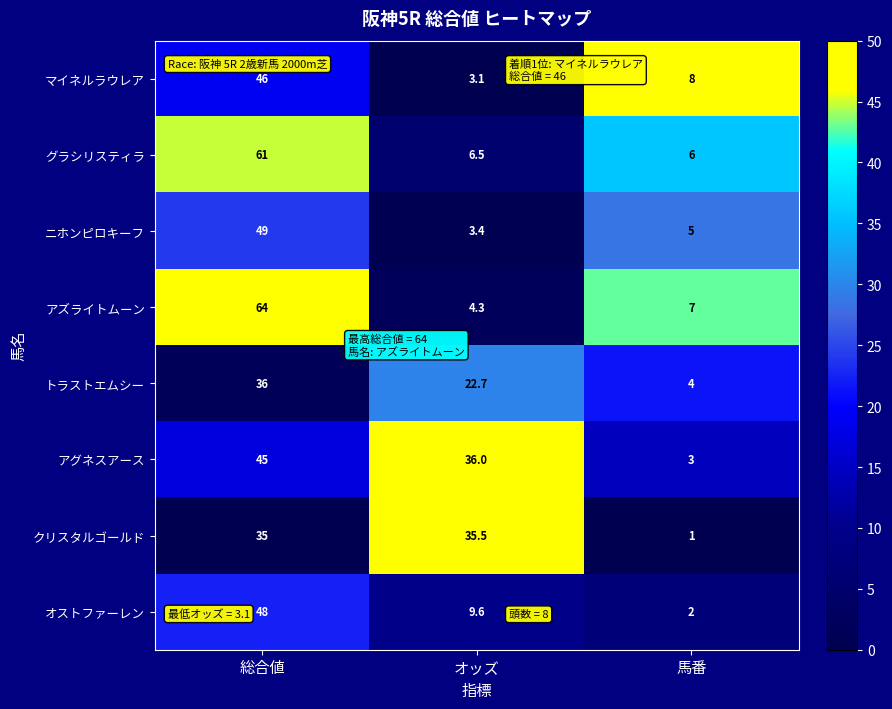

At which category is the sum across all series the highest?

総合値